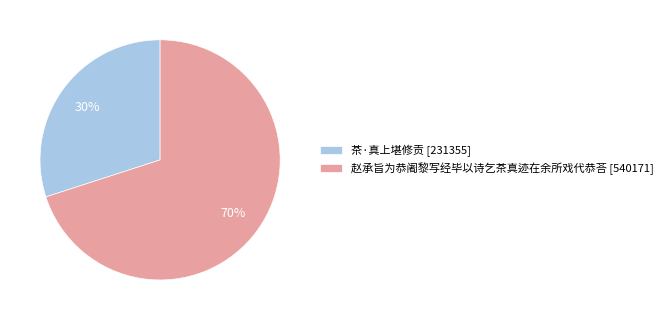

What is the majority slice?

赵承旨为恭阇黎写经毕以诗乞茶真迹在余所戏代恭荅